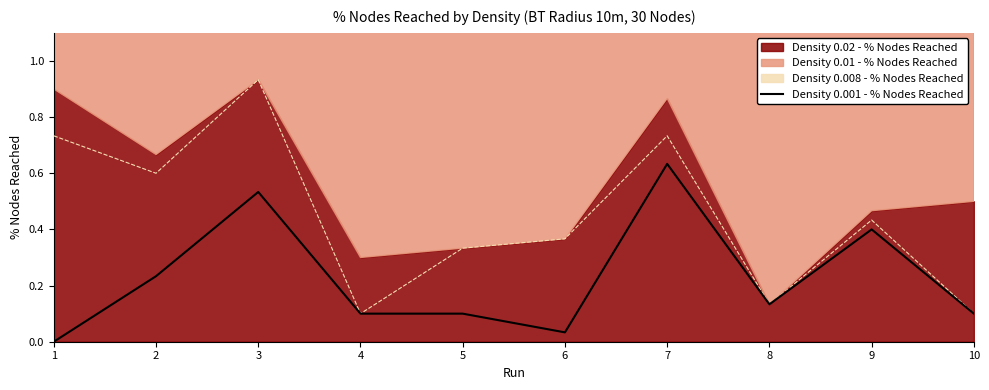

At which category does the data reach its first local valley?

6